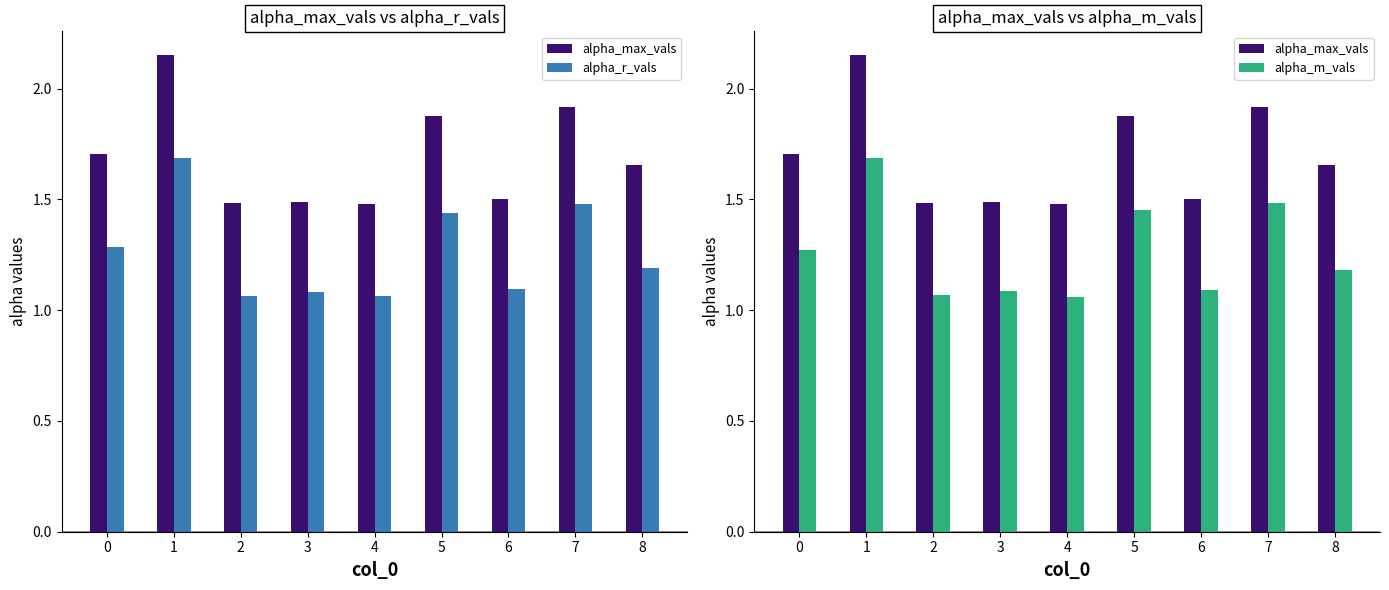

What are all the series names shown in the legend?

alpha_max_vals, alpha_r_vals, alpha_m_vals